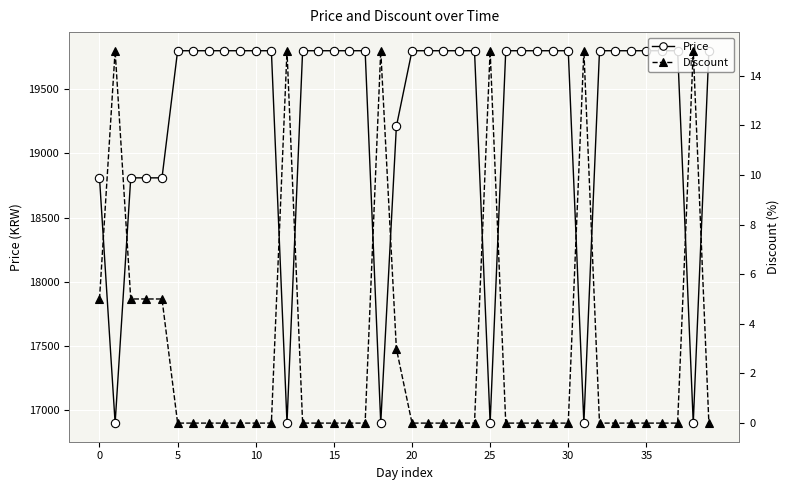

What is the maximum value shown in the chart?

19800